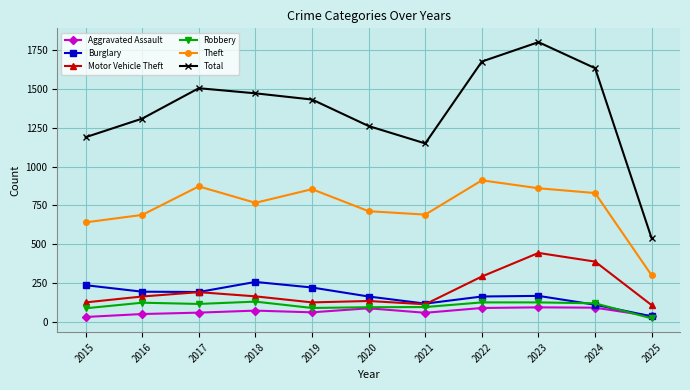

What is the sum of the Motor Vehicle Theft values at 2015 and 2024?

513